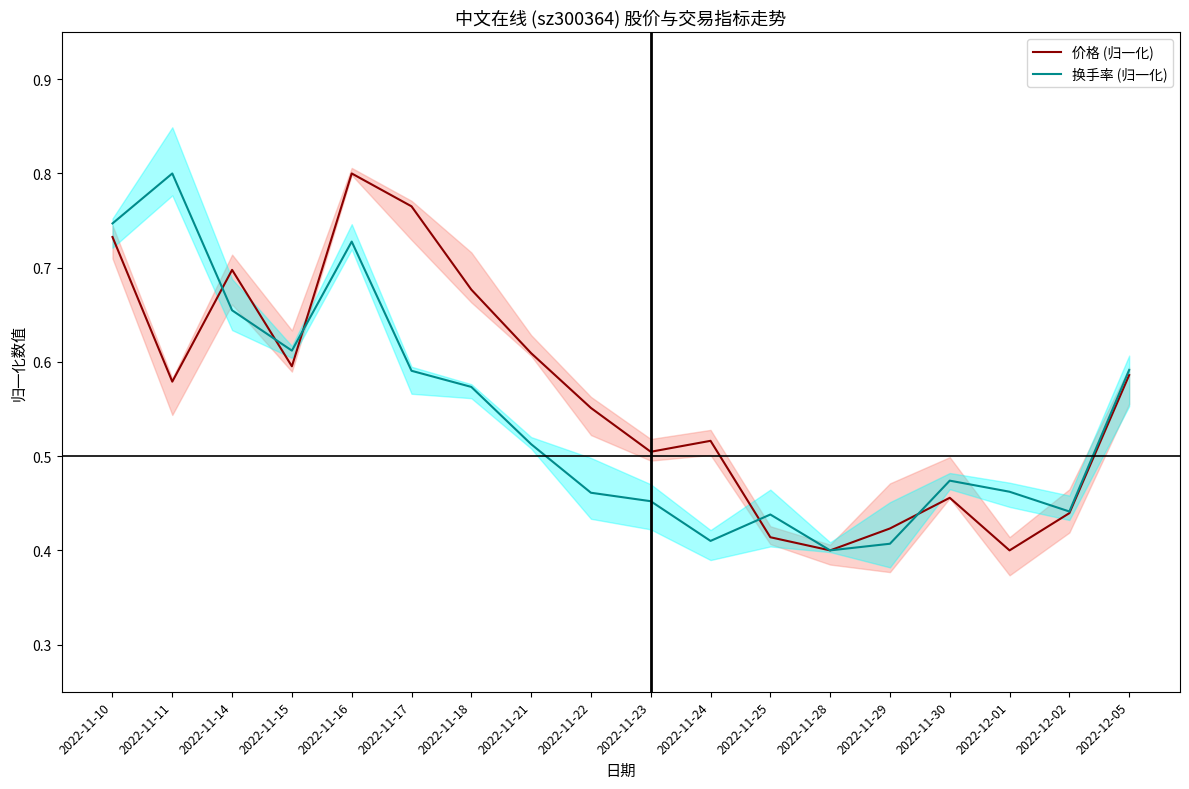

Which has a higher value, 2022-11-10 or 2022-11-17?

2022-11-17